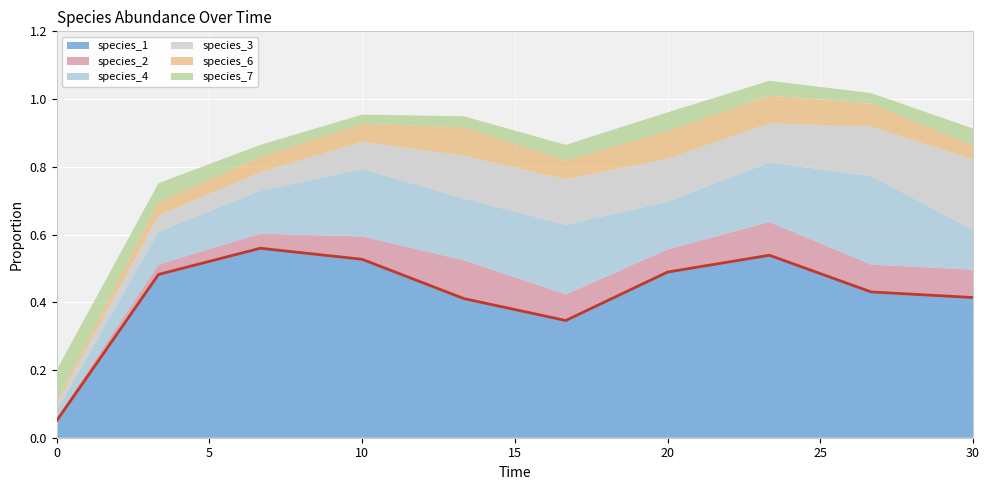

Between 13.333333333333334 and 26.666666666666668, which series saw the biggest shift?

species_4